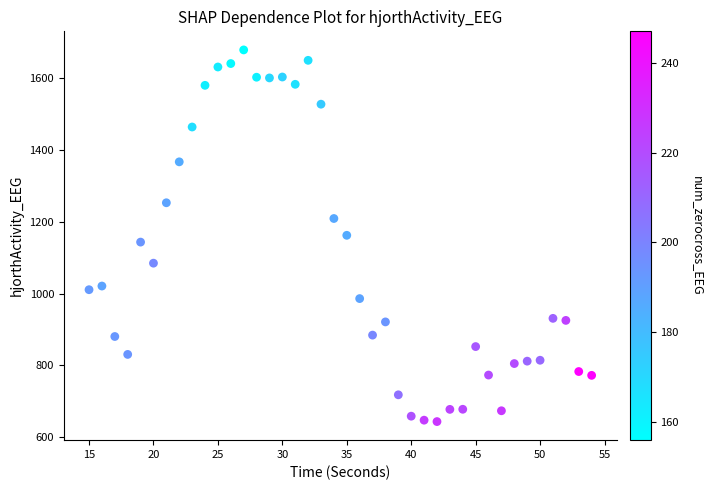

What is the range of X values (max minus min)?

39.0